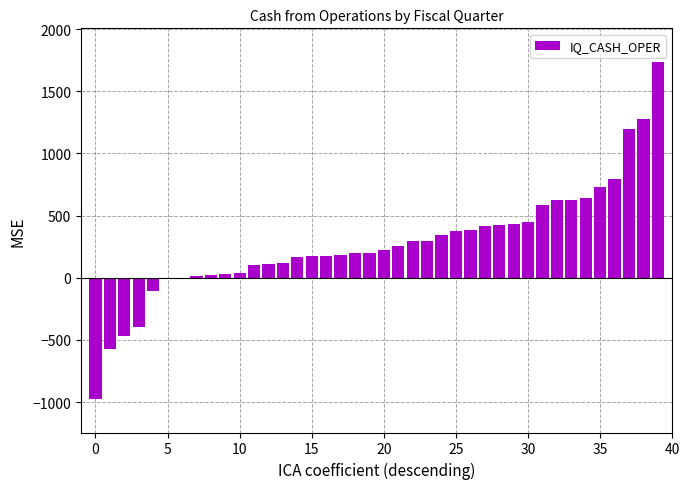

What is the maximum value shown in the chart?

1736